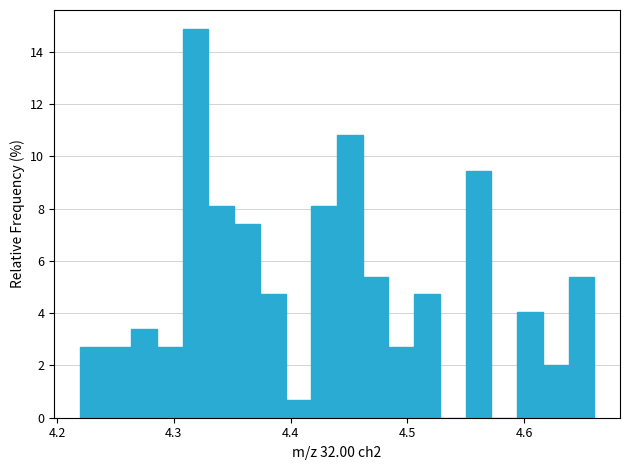

Around what value on the x-axis is the tallest bar? Give the approximate position of its centre, as read against the axis.

4.32